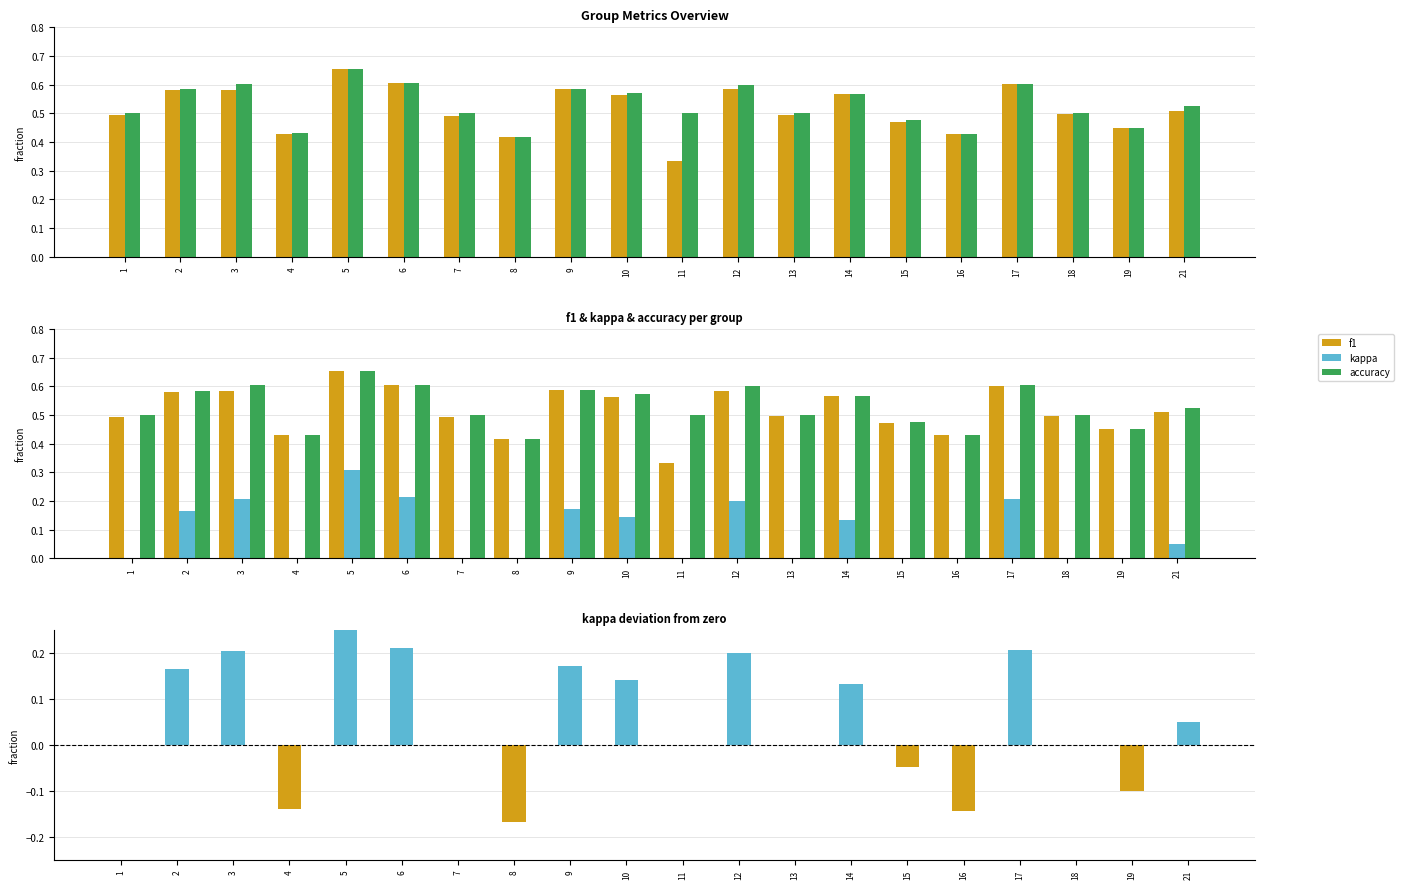

The kappa series shows 0.1 at 5. True or false?

False